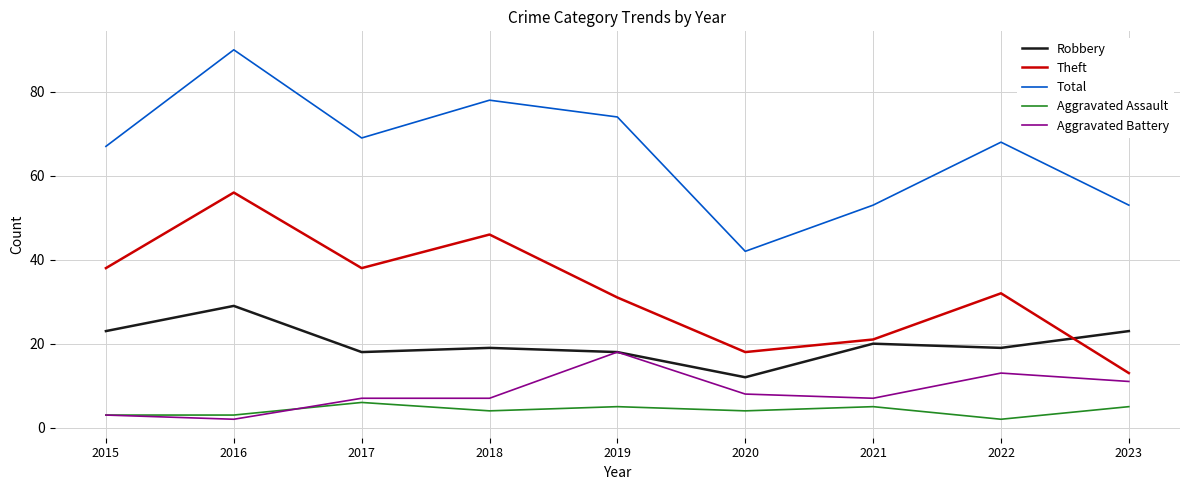

True or false: Aggravated Battery and Theft intersect in this chart.

False